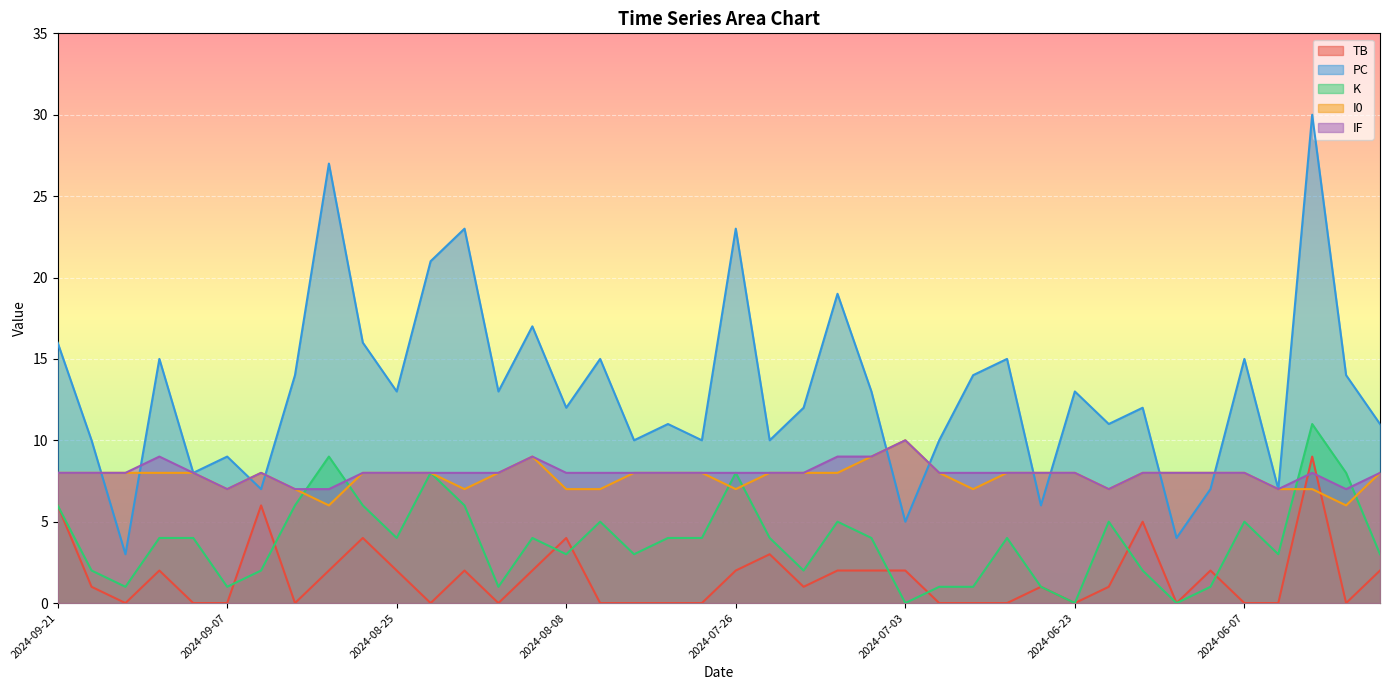

Which series has the widest spread of values?

PC